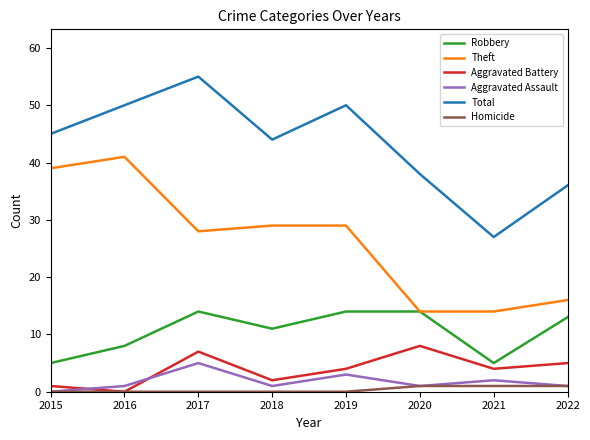

At which category is the sum across all series the highest?

2017